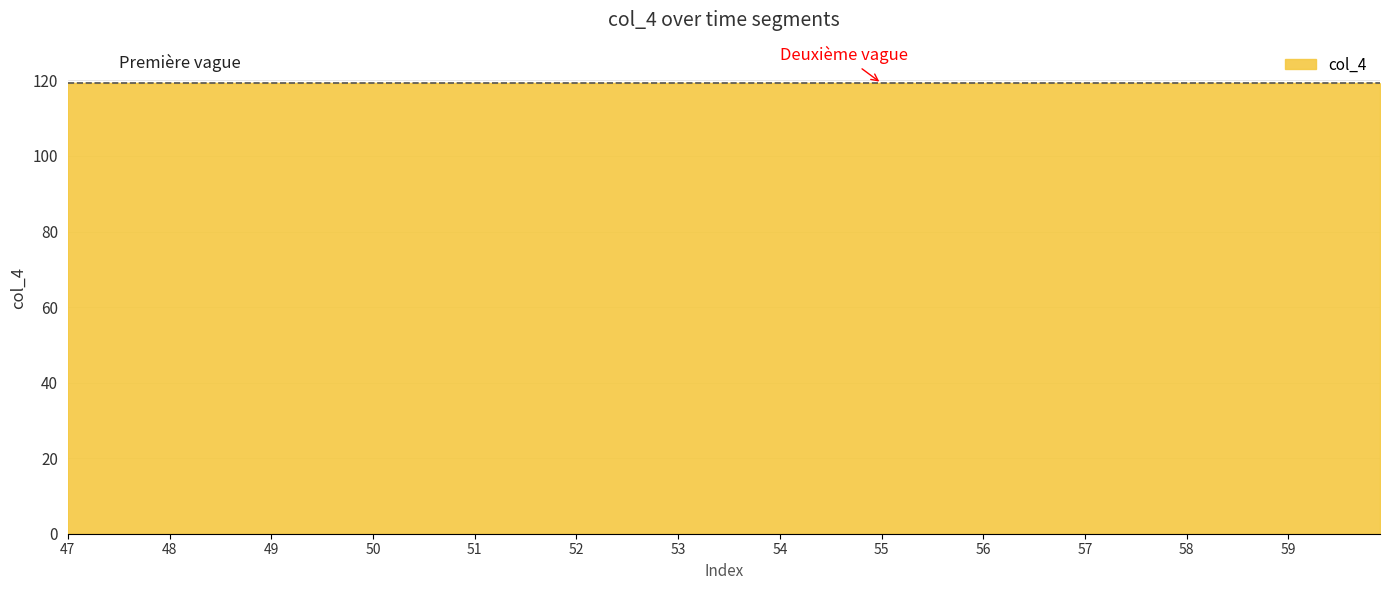

What is the smallest value displayed?

119.2